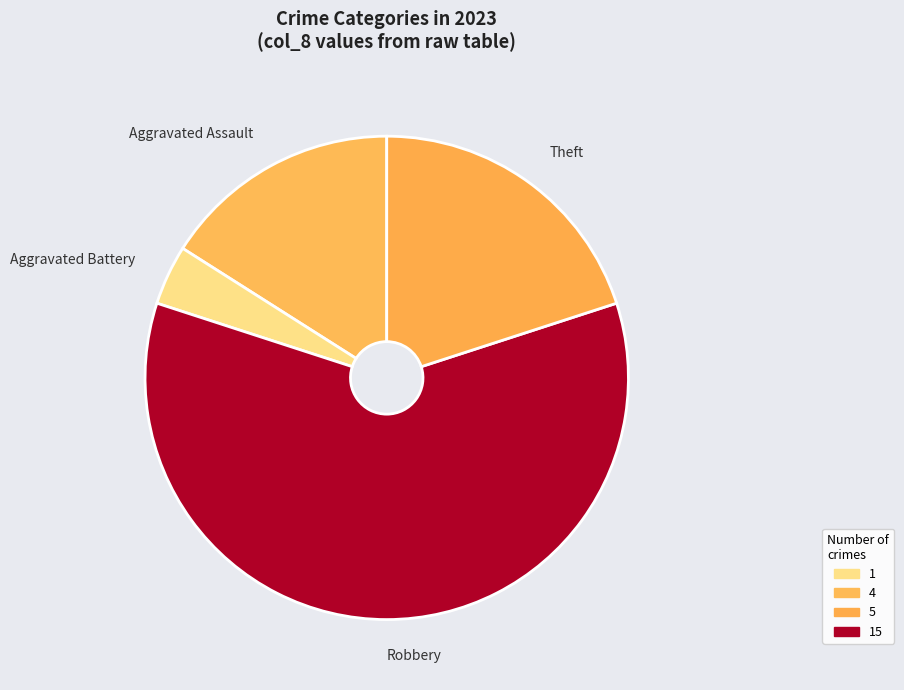

Which slice represents more than half of the pie?

Robbery